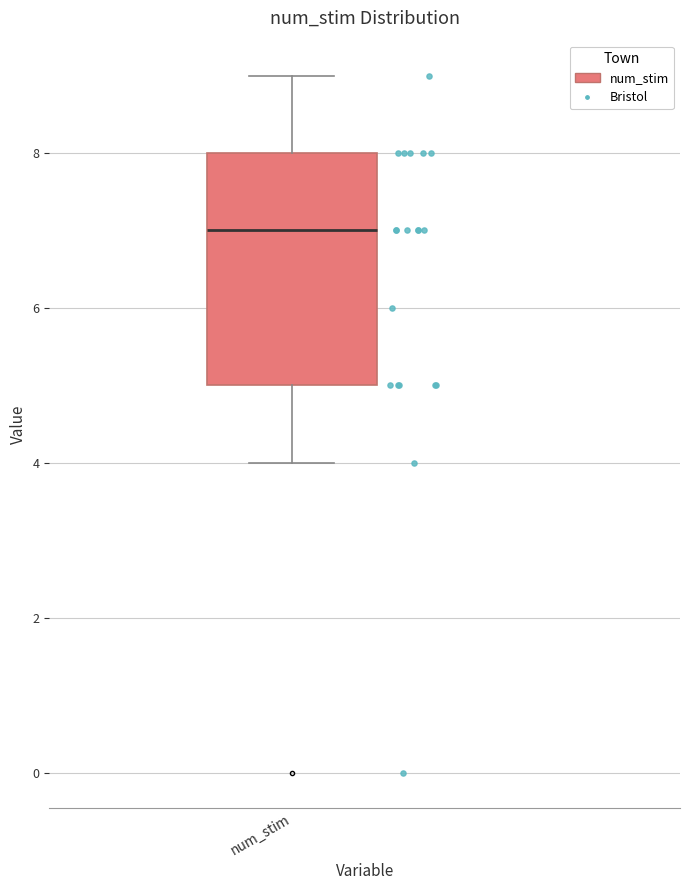

Where does the median line of the box for num_stim sit on the y-axis? The values are not printed on the chart, so give them approximately, as read against the axis.

7